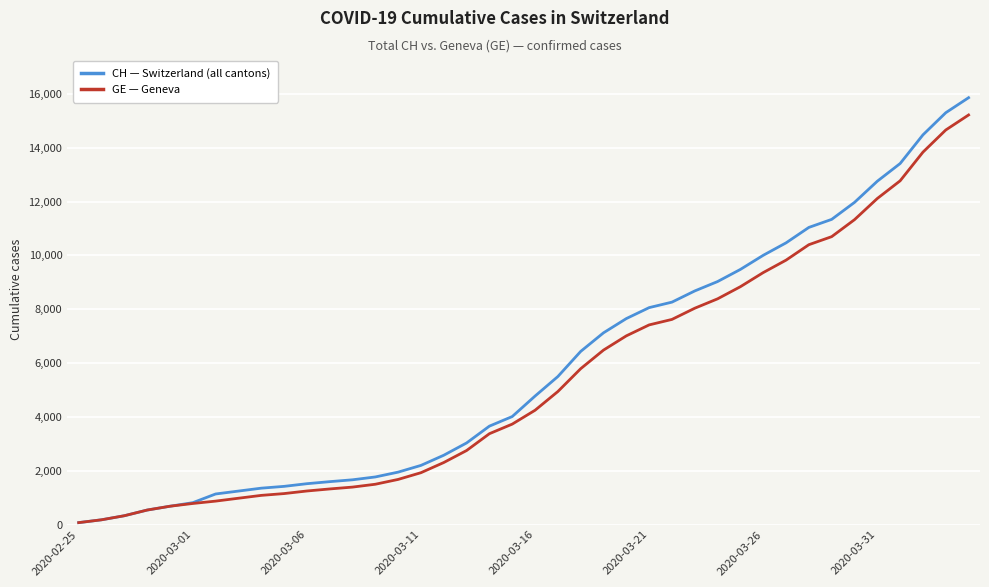

What is the maximum value for CH — Switzerland (all cantons)?

15861